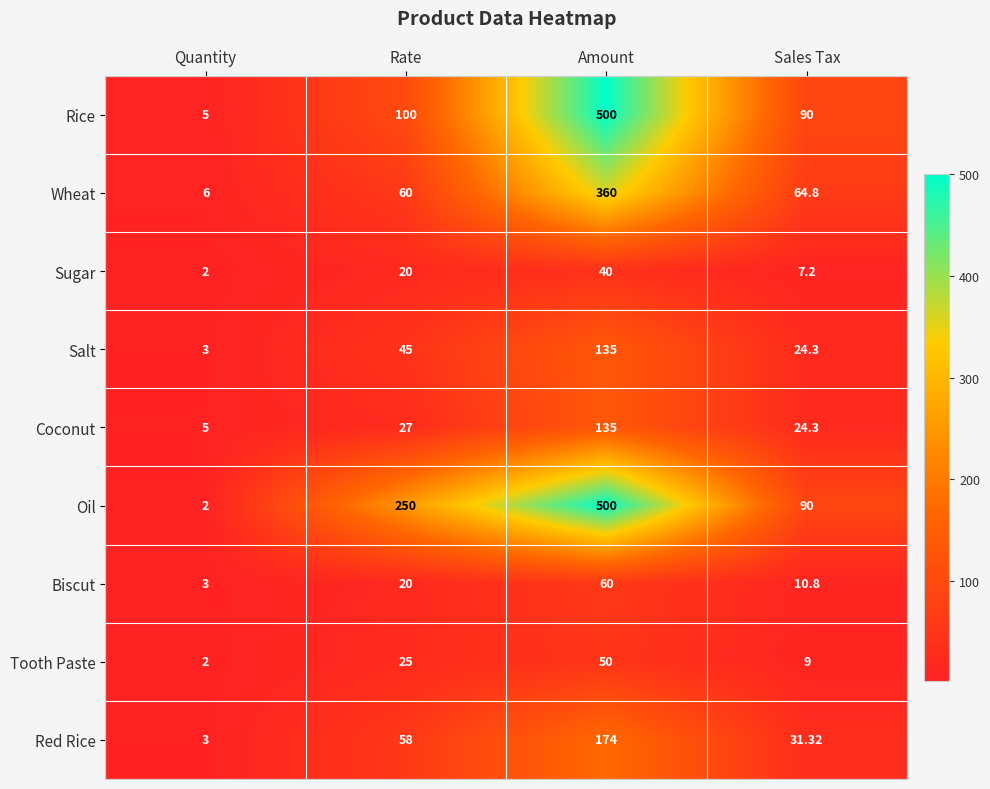

At which category is the sum across all series the highest?

Amount